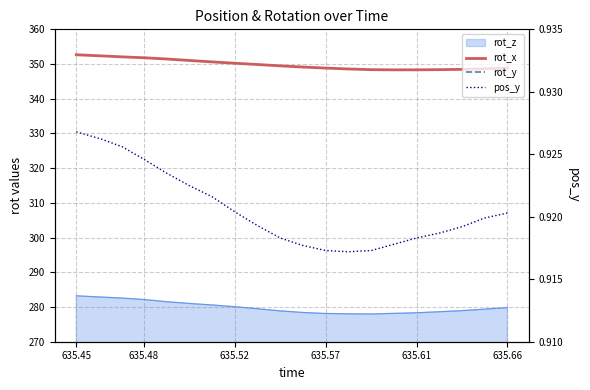

At which category is the sum across all series the highest?

635.45